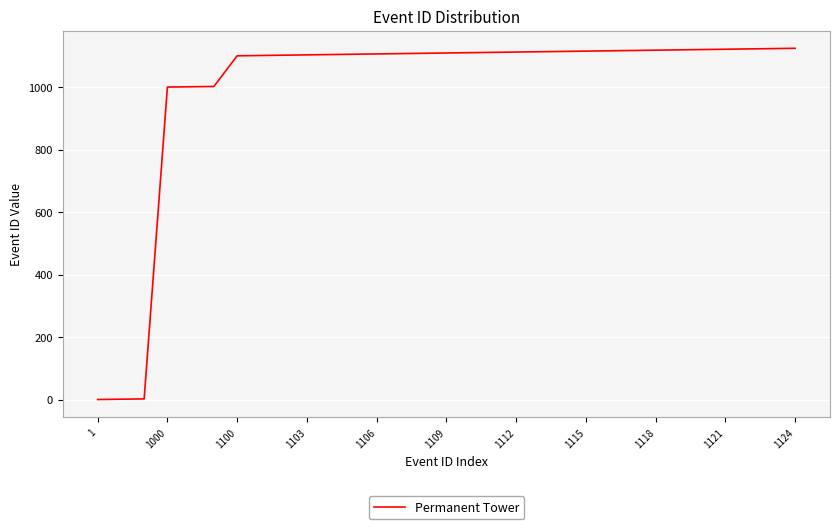

Is it true that the value at 1115 is 1115?

True